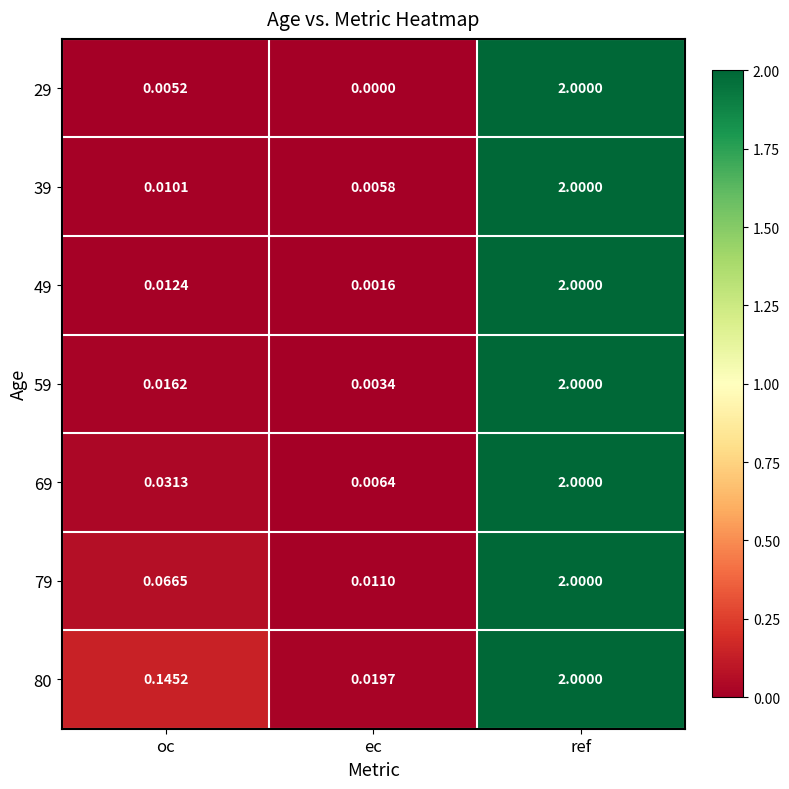

At which label is 69 closest to 1?

oc